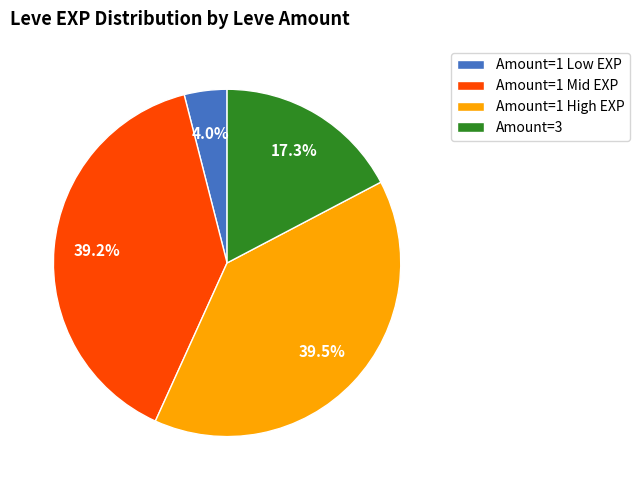

To the nearest percent, what is the average slice percentage?

25%